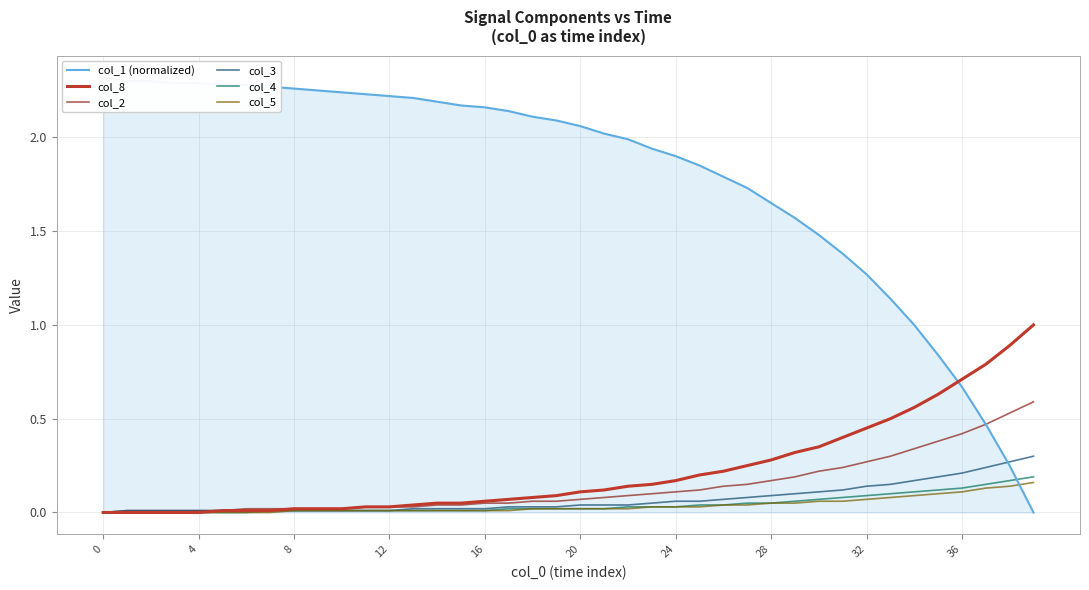

Count the number of categories in the chart.

40